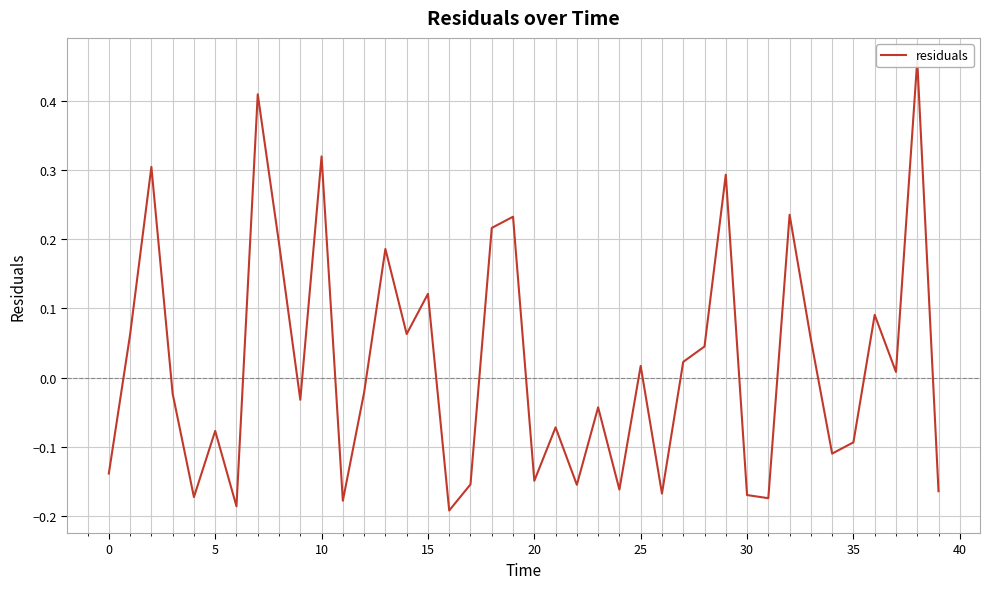

How many negative values are there?

21